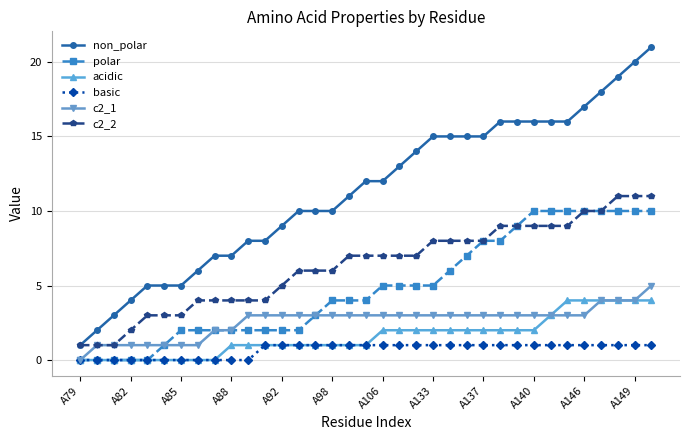

Rank the series by their maximum value, from highest to lowest.

non_polar, c2_2, polar, c2_1, acidic, basic